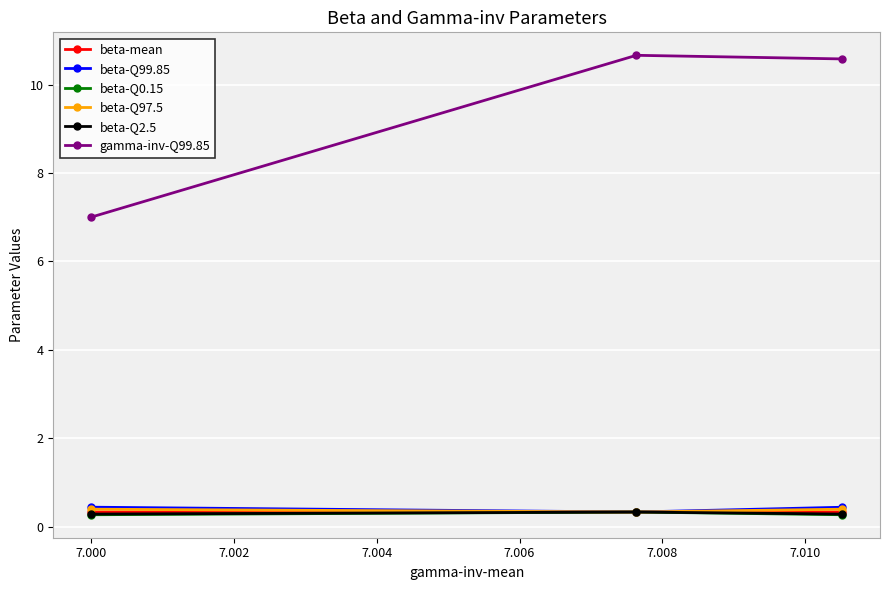

What is the maximum value for beta-Q0.15?

0.3